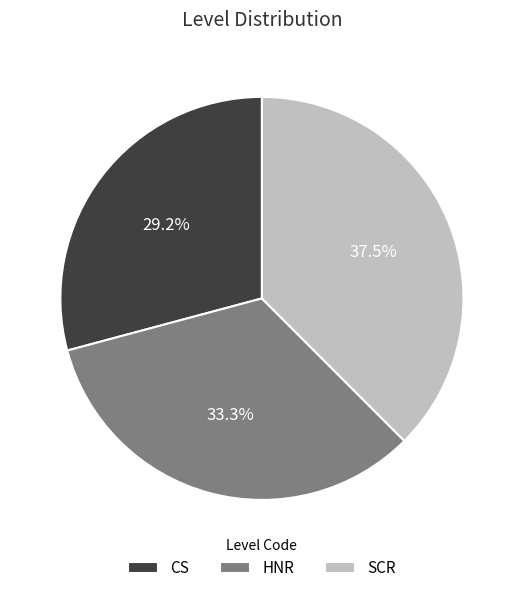

Rank the categories by value from lowest to highest.

CS, HNR, SCR